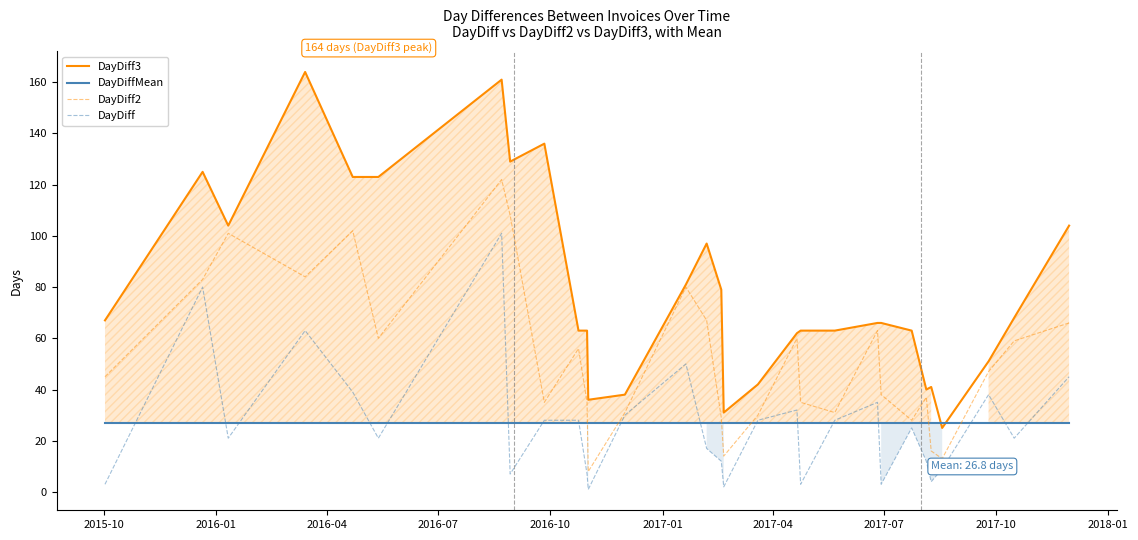

How many values in the DayDiff series are below 25?

15